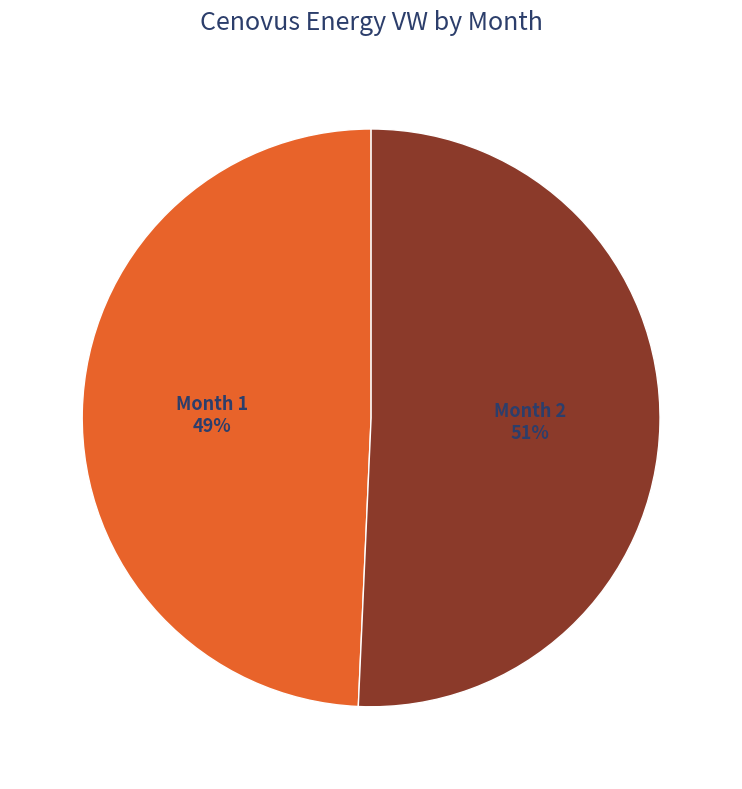

Rank the categories by value from lowest to highest.

Month 1, Month 2